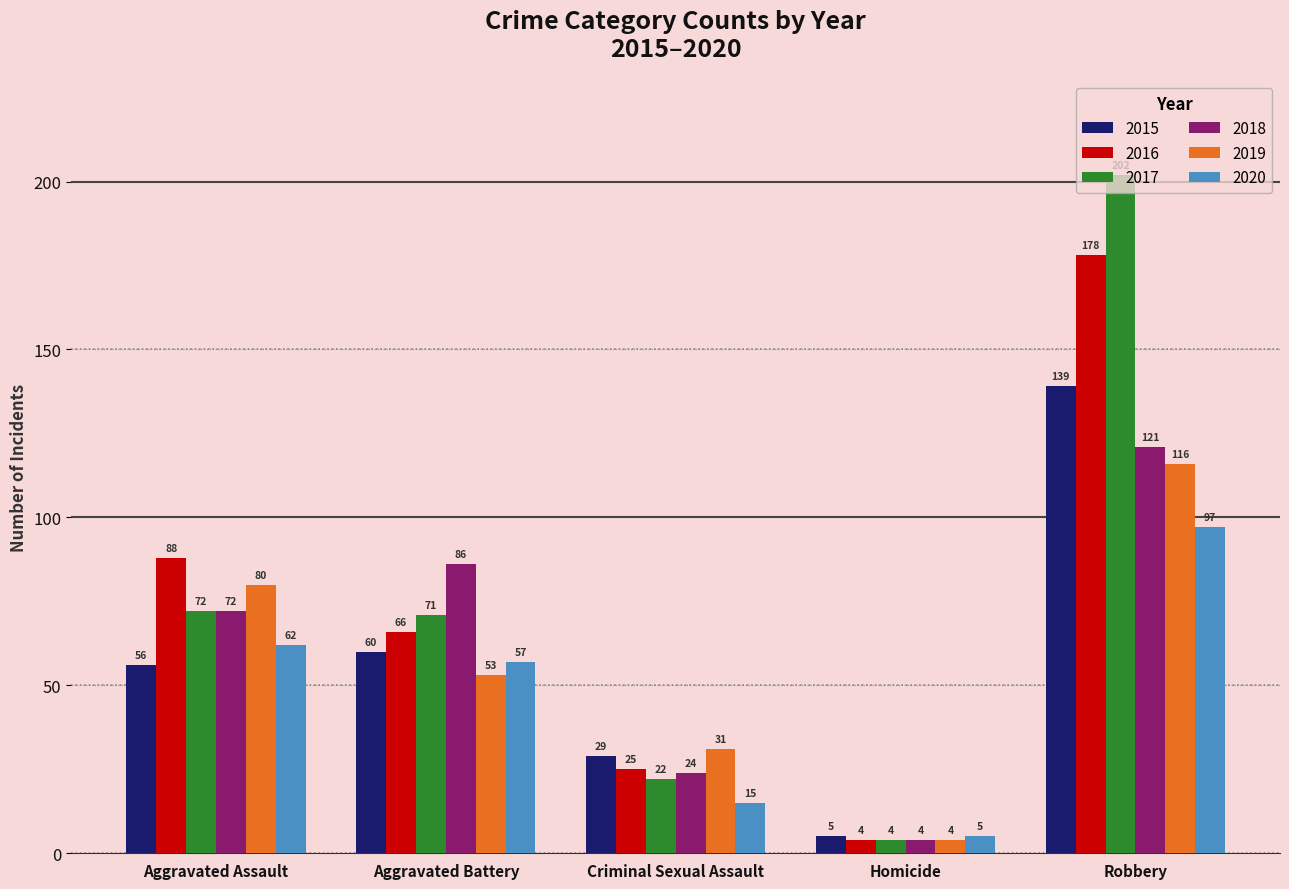

What is the difference between the maximum and minimum values in the 2017 series?

198